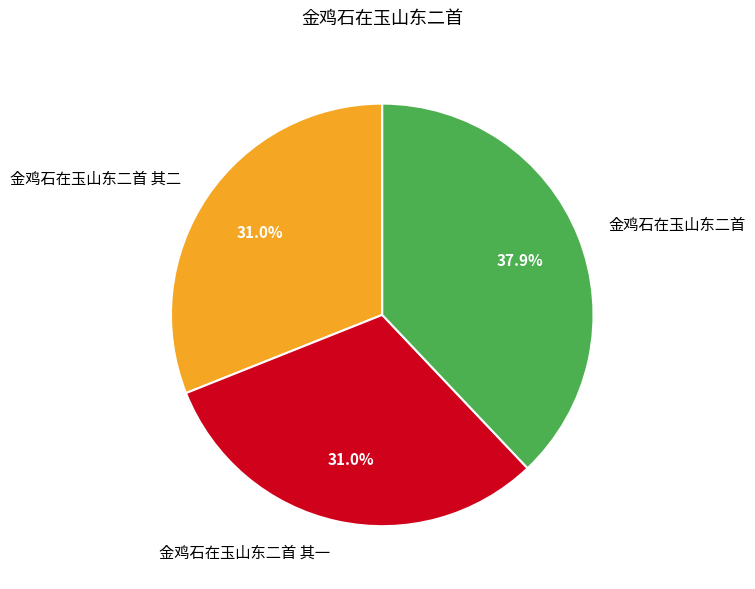

Does 金鸡石在玉山东二首 其二 account for over 50% of the chart?

No